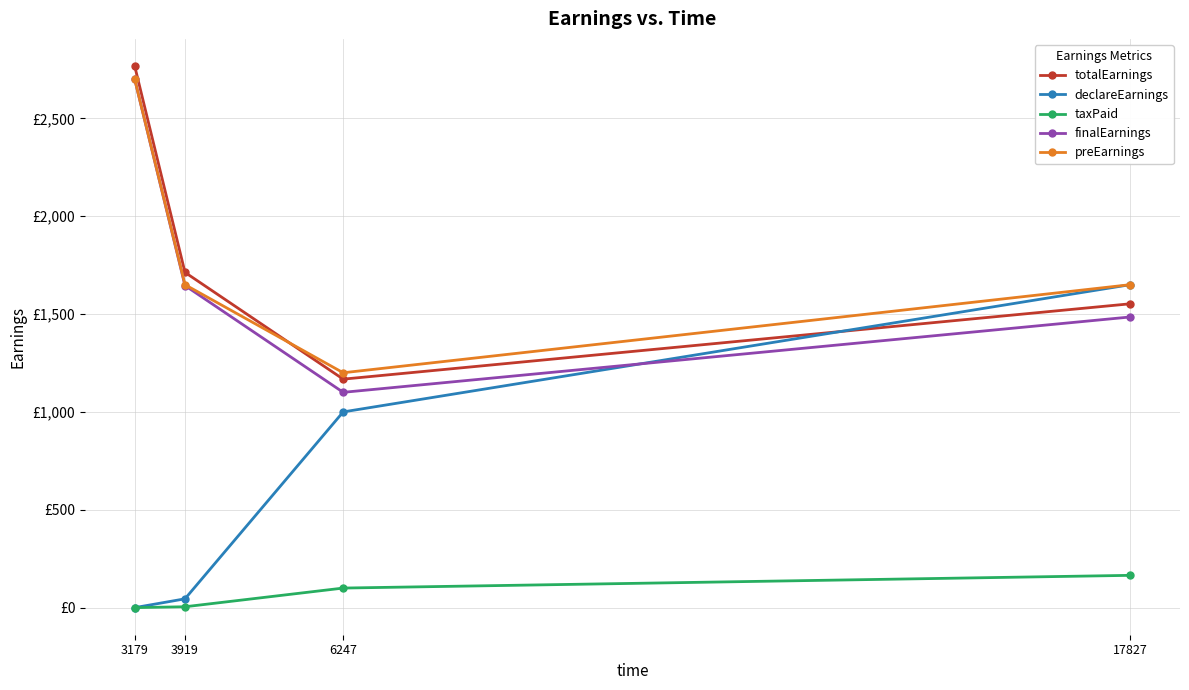

At which category is the sum across all series the highest?

3179